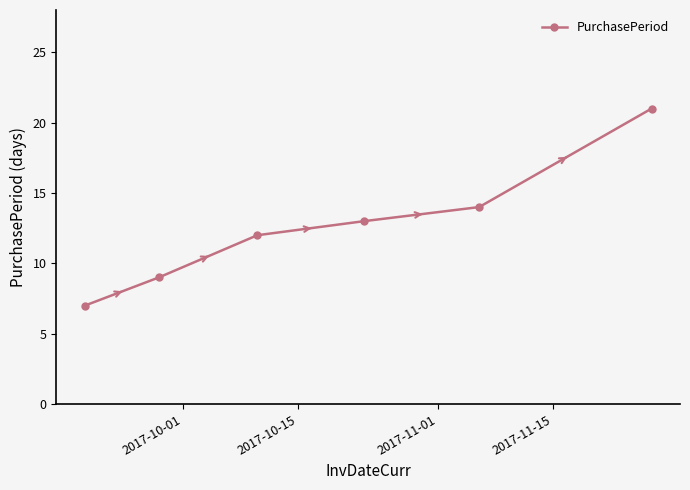

True or false: there are more than 2 points higher than both neighbors.

False